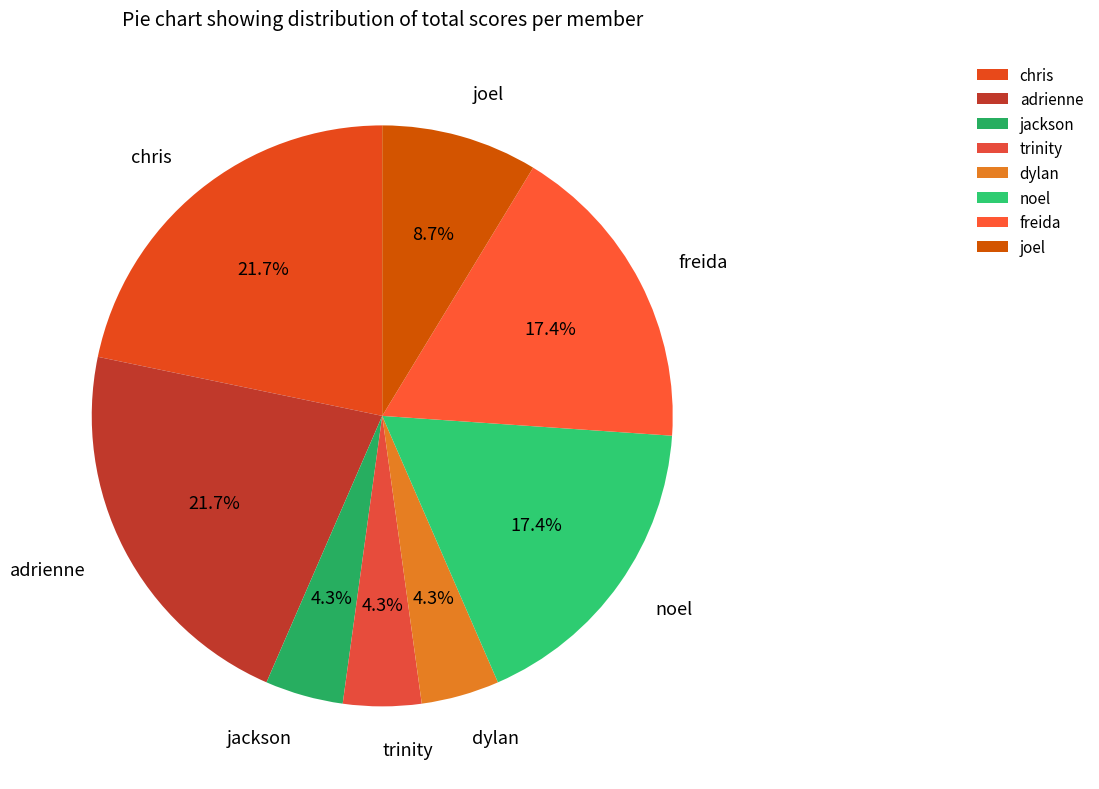

How much of the chart is everything except adrienne?

78.3%